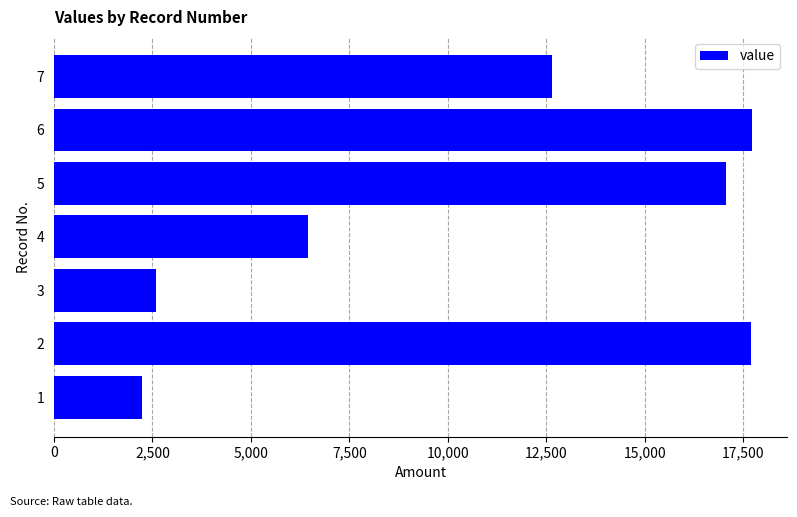

What is the change in value from 2 to 5?

-628.5